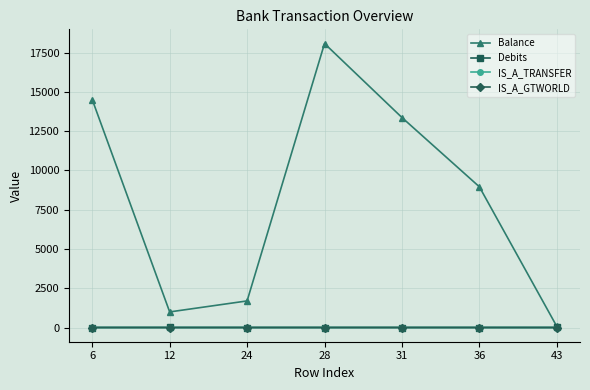

Does the chart have visible grid lines?

Yes